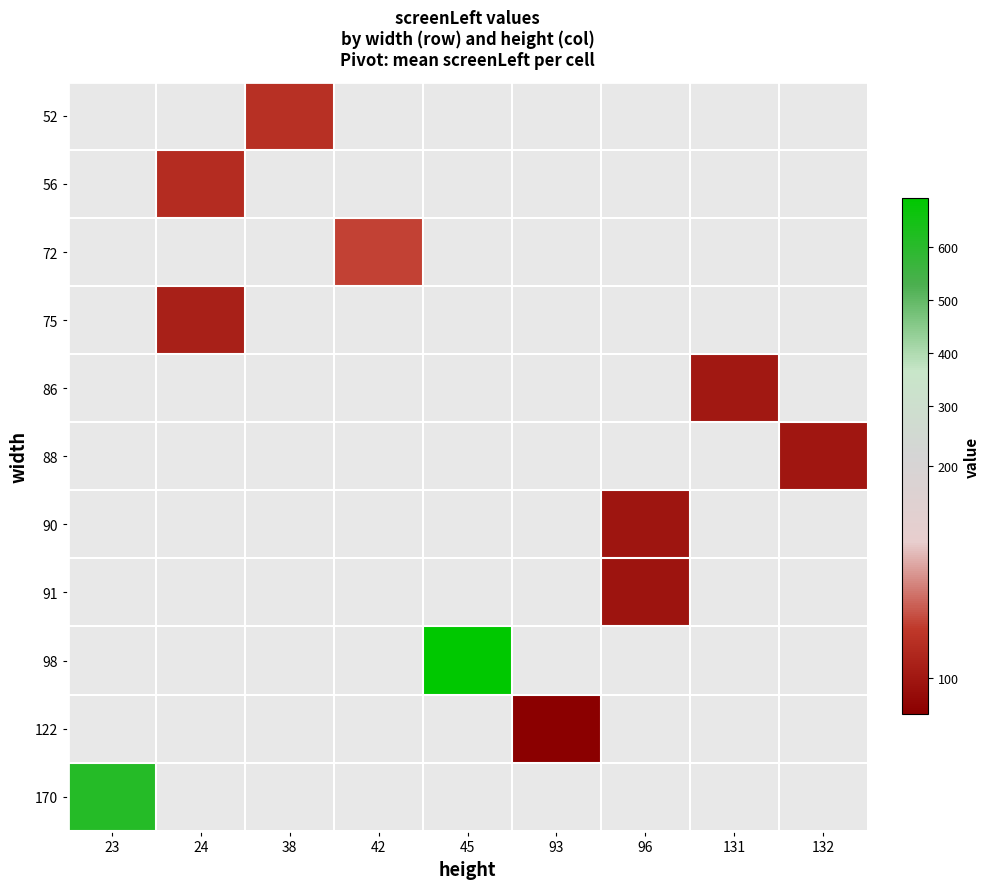

How many values in 75 are above zero?

1